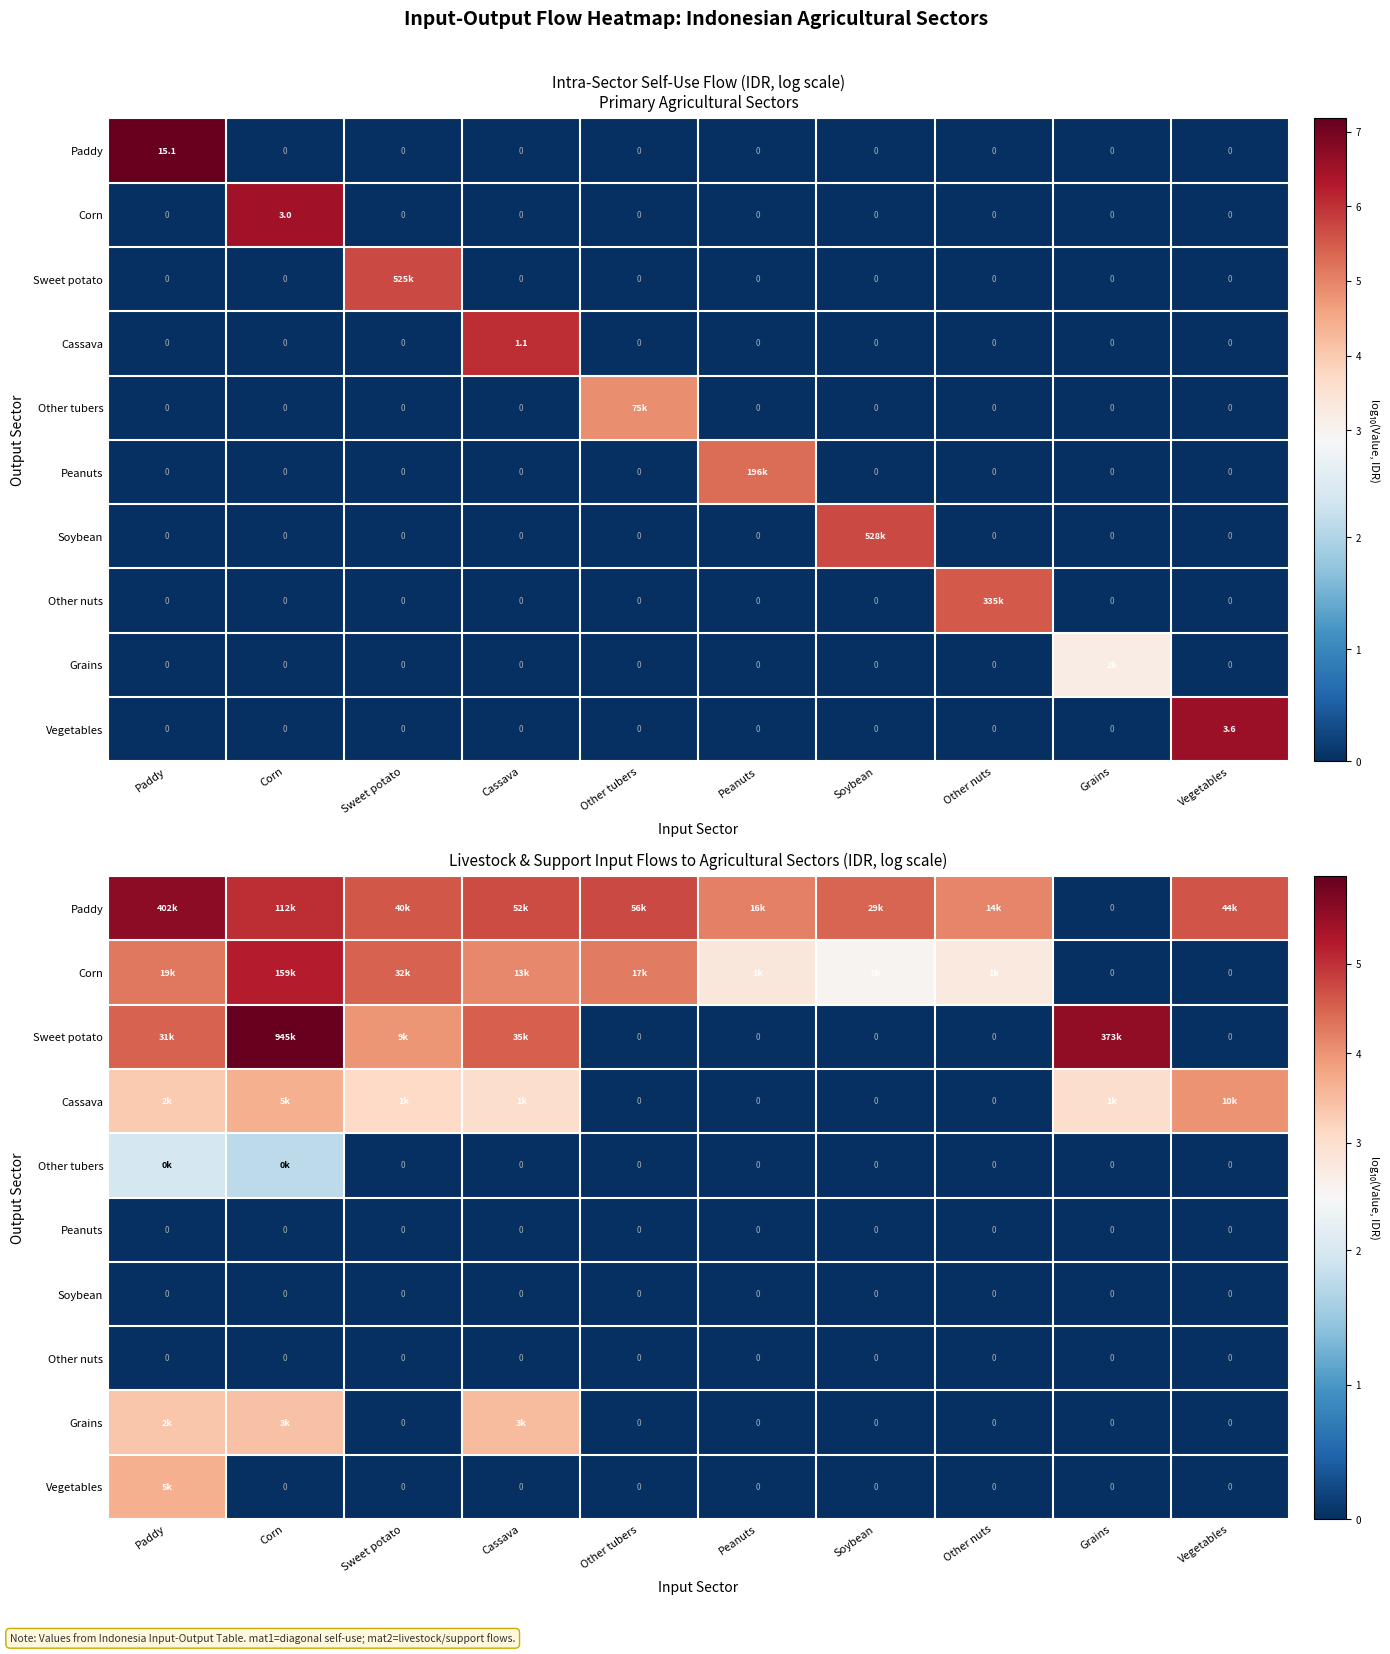

Rank the series by their maximum value, from lowest to highest.

Peanuts, Soybean, Other nuts, Other tubers, Grains, Vegetables, Cassava, Corn, Paddy, Sweet potato